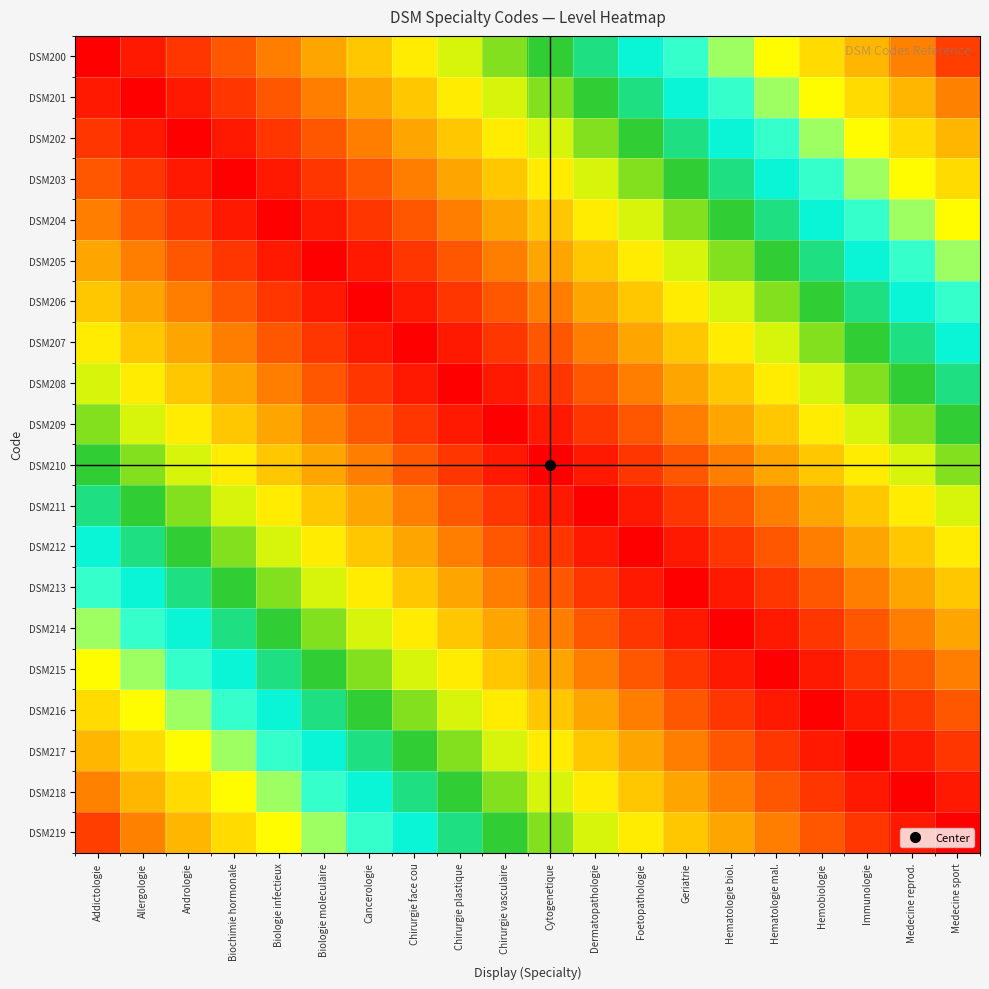

Reading right to left, extract all data points from this chart.

DSM200: Medecine sport=0.9	Medecine reprod.=0.9	Immunologie=0.8	Hemobiologie=0.8	Hematologie mal.=0.8	Hematologie biol.=0.7	Geriatrie=0.7	Foetopathologie=0.6	Dermatopathologie=0.6	Cytogenetique=0.5	Chirurgie vasculaire=0.5	Chirurgie plastique=0.4	Chirurgie face cou=0.3	Cancerologie=0.3	Biologie moleculaire=0.2	Biologie infectieux=0.2	Biochimie hormonale=0.1	Andrologie=0.1	Allergologie=0.1	Addictologie=0.0
DSM201: Medecine sport=0.9	Medecine reprod.=0.8	Immunologie=0.8	Hemobiologie=0.8	Hematologie mal.=0.7	Hematologie biol.=0.7	Geriatrie=0.6	Foetopathologie=0.6	Dermatopathologie=0.5	Cytogenetique=0.5	Chirurgie vasculaire=0.4	Chirurgie plastique=0.3	Chirurgie face cou=0.3	Cancerologie=0.2	Biologie moleculaire=0.2	Biologie infectieux=0.1	Biochimie hormonale=0.1	Andrologie=0.1	Allergologie=0.0	Addictologie=0.1
DSM202: Medecine sport=0.8	Medecine reprod.=0.8	Immunologie=0.8	Hemobiologie=0.7	Hematologie mal.=0.7	Hematologie biol.=0.6	Geriatrie=0.6	Foetopathologie=0.5	Dermatopathologie=0.5	Cytogenetique=0.4	Chirurgie vasculaire=0.3	Chirurgie plastique=0.3	Chirurgie face cou=0.2	Cancerologie=0.2	Biologie moleculaire=0.1	Biologie infectieux=0.1	Biochimie hormonale=0.1	Andrologie=0.0	Allergologie=0.1	Addictologie=0.1
DSM203: Medecine sport=0.8	Medecine reprod.=0.8	Immunologie=0.7	Hemobiologie=0.7	Hematologie mal.=0.6	Hematologie biol.=0.6	Geriatrie=0.5	Foetopathologie=0.5	Dermatopathologie=0.4	Cytogenetique=0.3	Chirurgie vasculaire=0.3	Chirurgie plastique=0.2	Chirurgie face cou=0.2	Cancerologie=0.1	Biologie moleculaire=0.1	Biologie infectieux=0.1	Biochimie hormonale=0.0	Andrologie=0.1	Allergologie=0.1	Addictologie=0.1
DSM204: Medecine sport=0.8	Medecine reprod.=0.7	Immunologie=0.7	Hemobiologie=0.6	Hematologie mal.=0.6	Hematologie biol.=0.5	Geriatrie=0.5	Foetopathologie=0.4	Dermatopathologie=0.3	Cytogenetique=0.3	Chirurgie vasculaire=0.2	Chirurgie plastique=0.2	Chirurgie face cou=0.1	Cancerologie=0.1	Biologie moleculaire=0.1	Biologie infectieux=0.0	Biochimie hormonale=0.1	Andrologie=0.1	Allergologie=0.1	Addictologie=0.2
DSM205: Medecine sport=0.7	Medecine reprod.=0.7	Immunologie=0.6	Hemobiologie=0.6	Hematologie mal.=0.5	Hematologie biol.=0.5	Geriatrie=0.4	Foetopathologie=0.3	Dermatopathologie=0.3	Cytogenetique=0.2	Chirurgie vasculaire=0.2	Chirurgie plastique=0.1	Chirurgie face cou=0.1	Cancerologie=0.1	Biologie moleculaire=0.0	Biologie infectieux=0.1	Biochimie hormonale=0.1	Andrologie=0.1	Allergologie=0.2	Addictologie=0.2
DSM206: Medecine sport=0.7	Medecine reprod.=0.6	Immunologie=0.6	Hemobiologie=0.5	Hematologie mal.=0.5	Hematologie biol.=0.4	Geriatrie=0.3	Foetopathologie=0.3	Dermatopathologie=0.2	Cytogenetique=0.2	Chirurgie vasculaire=0.1	Chirurgie plastique=0.1	Chirurgie face cou=0.1	Cancerologie=0.0	Biologie moleculaire=0.1	Biologie infectieux=0.1	Biochimie hormonale=0.1	Andrologie=0.2	Allergologie=0.2	Addictologie=0.3
DSM207: Medecine sport=0.6	Medecine reprod.=0.6	Immunologie=0.5	Hemobiologie=0.5	Hematologie mal.=0.4	Hematologie biol.=0.3	Geriatrie=0.3	Foetopathologie=0.2	Dermatopathologie=0.2	Cytogenetique=0.1	Chirurgie vasculaire=0.1	Chirurgie plastique=0.1	Chirurgie face cou=0.0	Cancerologie=0.1	Biologie moleculaire=0.1	Biologie infectieux=0.1	Biochimie hormonale=0.2	Andrologie=0.2	Allergologie=0.3	Addictologie=0.3
DSM208: Medecine sport=0.6	Medecine reprod.=0.5	Immunologie=0.5	Hemobiologie=0.4	Hematologie mal.=0.3	Hematologie biol.=0.3	Geriatrie=0.2	Foetopathologie=0.2	Dermatopathologie=0.1	Cytogenetique=0.1	Chirurgie vasculaire=0.1	Chirurgie plastique=0.0	Chirurgie face cou=0.1	Cancerologie=0.1	Biologie moleculaire=0.1	Biologie infectieux=0.2	Biochimie hormonale=0.2	Andrologie=0.3	Allergologie=0.3	Addictologie=0.4
DSM209: Medecine sport=0.5	Medecine reprod.=0.5	Immunologie=0.4	Hemobiologie=0.3	Hematologie mal.=0.3	Hematologie biol.=0.2	Geriatrie=0.2	Foetopathologie=0.1	Dermatopathologie=0.1	Cytogenetique=0.1	Chirurgie vasculaire=0.0	Chirurgie plastique=0.1	Chirurgie face cou=0.1	Cancerologie=0.1	Biologie moleculaire=0.2	Biologie infectieux=0.2	Biochimie hormonale=0.3	Andrologie=0.3	Allergologie=0.4	Addictologie=0.5
DSM210: Medecine sport=0.5	Medecine reprod.=0.4	Immunologie=0.3	Hemobiologie=0.3	Hematologie mal.=0.2	Hematologie biol.=0.2	Geriatrie=0.1	Foetopathologie=0.1	Dermatopathologie=0.1	Cytogenetique=0.0	Chirurgie vasculaire=0.1	Chirurgie plastique=0.1	Chirurgie face cou=0.1	Cancerologie=0.2	Biologie moleculaire=0.2	Biologie infectieux=0.3	Biochimie hormonale=0.3	Andrologie=0.4	Allergologie=0.5	Addictologie=0.5
DSM211: Medecine sport=0.4	Medecine reprod.=0.3	Immunologie=0.3	Hemobiologie=0.2	Hematologie mal.=0.2	Hematologie biol.=0.1	Geriatrie=0.1	Foetopathologie=0.1	Dermatopathologie=0.0	Cytogenetique=0.1	Chirurgie vasculaire=0.1	Chirurgie plastique=0.1	Chirurgie face cou=0.2	Cancerologie=0.2	Biologie moleculaire=0.3	Biologie infectieux=0.3	Biochimie hormonale=0.4	Andrologie=0.5	Allergologie=0.5	Addictologie=0.6
DSM212: Medecine sport=0.3	Medecine reprod.=0.3	Immunologie=0.2	Hemobiologie=0.2	Hematologie mal.=0.1	Hematologie biol.=0.1	Geriatrie=0.1	Foetopathologie=0.0	Dermatopathologie=0.1	Cytogenetique=0.1	Chirurgie vasculaire=0.1	Chirurgie plastique=0.2	Chirurgie face cou=0.2	Cancerologie=0.3	Biologie moleculaire=0.3	Biologie infectieux=0.4	Biochimie hormonale=0.5	Andrologie=0.5	Allergologie=0.6	Addictologie=0.6
DSM213: Medecine sport=0.3	Medecine reprod.=0.2	Immunologie=0.2	Hemobiologie=0.1	Hematologie mal.=0.1	Hematologie biol.=0.1	Geriatrie=0.0	Foetopathologie=0.1	Dermatopathologie=0.1	Cytogenetique=0.1	Chirurgie vasculaire=0.2	Chirurgie plastique=0.2	Chirurgie face cou=0.3	Cancerologie=0.3	Biologie moleculaire=0.4	Biologie infectieux=0.5	Biochimie hormonale=0.5	Andrologie=0.6	Allergologie=0.6	Addictologie=0.7
DSM214: Medecine sport=0.2	Medecine reprod.=0.2	Immunologie=0.1	Hemobiologie=0.1	Hematologie mal.=0.1	Hematologie biol.=0.0	Geriatrie=0.1	Foetopathologie=0.1	Dermatopathologie=0.1	Cytogenetique=0.2	Chirurgie vasculaire=0.2	Chirurgie plastique=0.3	Chirurgie face cou=0.3	Cancerologie=0.4	Biologie moleculaire=0.5	Biologie infectieux=0.5	Biochimie hormonale=0.6	Andrologie=0.6	Allergologie=0.7	Addictologie=0.7
DSM215: Medecine sport=0.2	Medecine reprod.=0.1	Immunologie=0.1	Hemobiologie=0.1	Hematologie mal.=0.0	Hematologie biol.=0.1	Geriatrie=0.1	Foetopathologie=0.1	Dermatopathologie=0.2	Cytogenetique=0.2	Chirurgie vasculaire=0.3	Chirurgie plastique=0.3	Chirurgie face cou=0.4	Cancerologie=0.5	Biologie moleculaire=0.5	Biologie infectieux=0.6	Biochimie hormonale=0.6	Andrologie=0.7	Allergologie=0.7	Addictologie=0.8
DSM216: Medecine sport=0.1	Medecine reprod.=0.1	Immunologie=0.1	Hemobiologie=0.0	Hematologie mal.=0.1	Hematologie biol.=0.1	Geriatrie=0.1	Foetopathologie=0.2	Dermatopathologie=0.2	Cytogenetique=0.3	Chirurgie vasculaire=0.3	Chirurgie plastique=0.4	Chirurgie face cou=0.5	Cancerologie=0.5	Biologie moleculaire=0.6	Biologie infectieux=0.6	Biochimie hormonale=0.7	Andrologie=0.7	Allergologie=0.8	Addictologie=0.8
DSM217: Medecine sport=0.1	Medecine reprod.=0.1	Immunologie=0.0	Hemobiologie=0.1	Hematologie mal.=0.1	Hematologie biol.=0.1	Geriatrie=0.2	Foetopathologie=0.2	Dermatopathologie=0.3	Cytogenetique=0.3	Chirurgie vasculaire=0.4	Chirurgie plastique=0.5	Chirurgie face cou=0.5	Cancerologie=0.6	Biologie moleculaire=0.6	Biologie infectieux=0.7	Biochimie hormonale=0.7	Andrologie=0.8	Allergologie=0.8	Addictologie=0.8
DSM218: Medecine sport=0.1	Medecine reprod.=0.0	Immunologie=0.1	Hemobiologie=0.1	Hematologie mal.=0.1	Hematologie biol.=0.2	Geriatrie=0.2	Foetopathologie=0.3	Dermatopathologie=0.3	Cytogenetique=0.4	Chirurgie vasculaire=0.5	Chirurgie plastique=0.5	Chirurgie face cou=0.6	Cancerologie=0.6	Biologie moleculaire=0.7	Biologie infectieux=0.7	Biochimie hormonale=0.8	Andrologie=0.8	Allergologie=0.8	Addictologie=0.9
DSM219: Medecine sport=0.0	Medecine reprod.=0.1	Immunologie=0.1	Hemobiologie=0.1	Hematologie mal.=0.2	Hematologie biol.=0.2	Geriatrie=0.3	Foetopathologie=0.3	Dermatopathologie=0.4	Cytogenetique=0.5	Chirurgie vasculaire=0.5	Chirurgie plastique=0.6	Chirurgie face cou=0.6	Cancerologie=0.7	Biologie moleculaire=0.7	Biologie infectieux=0.8	Biochimie hormonale=0.8	Andrologie=0.8	Allergologie=0.9	Addictologie=0.9